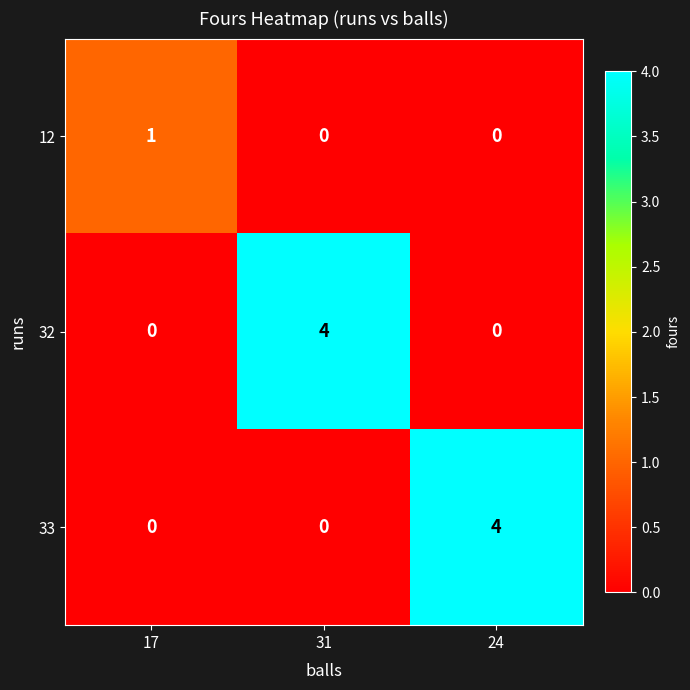

True or false: 33 has a value of 7 at 24.

False